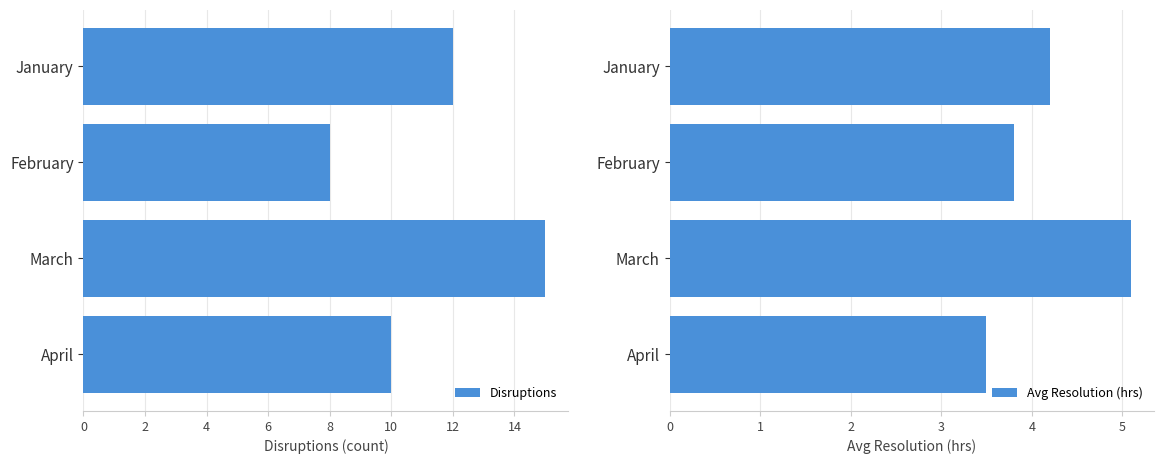

Rank the series by their maximum value, from lowest to highest.

Avg Resolution (hrs), Disruptions